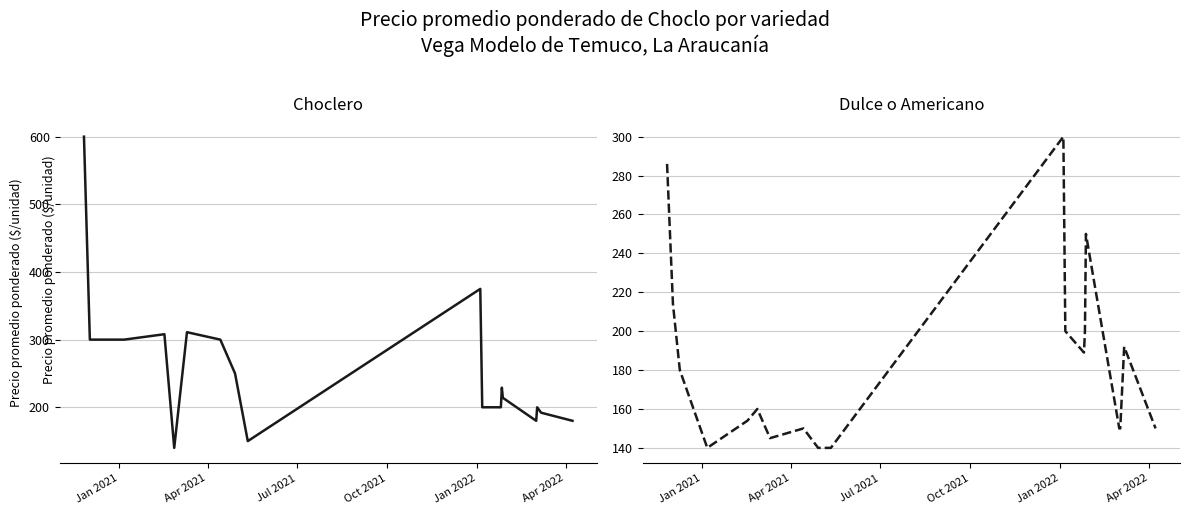

Is it true that Choclero equals 115 at 17?

False